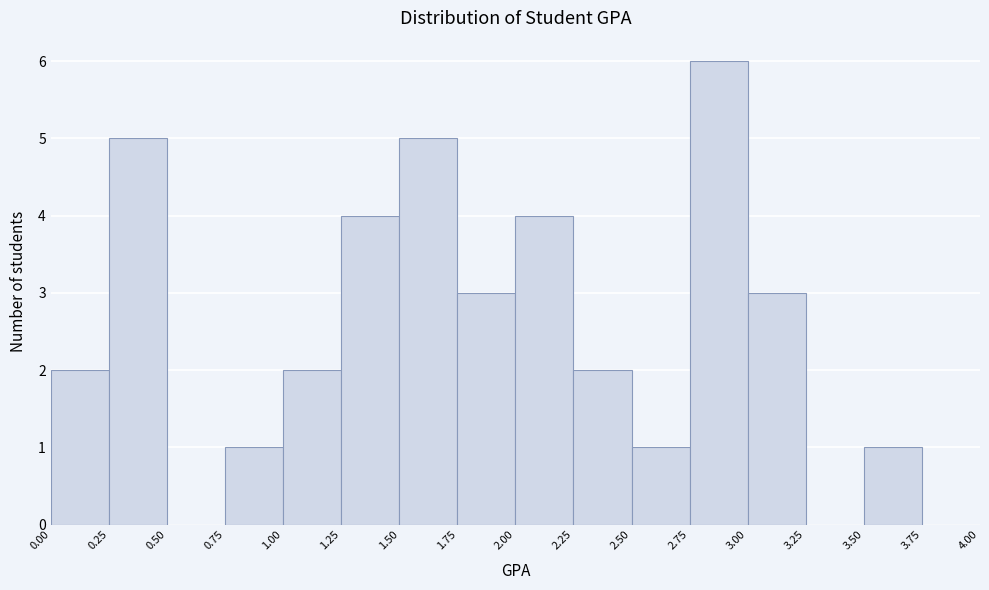

How tall is the bar that spans 1.75 to 2.00 on the x-axis? The values are not printed on the chart, so give them approximately, as read against the axis.

3